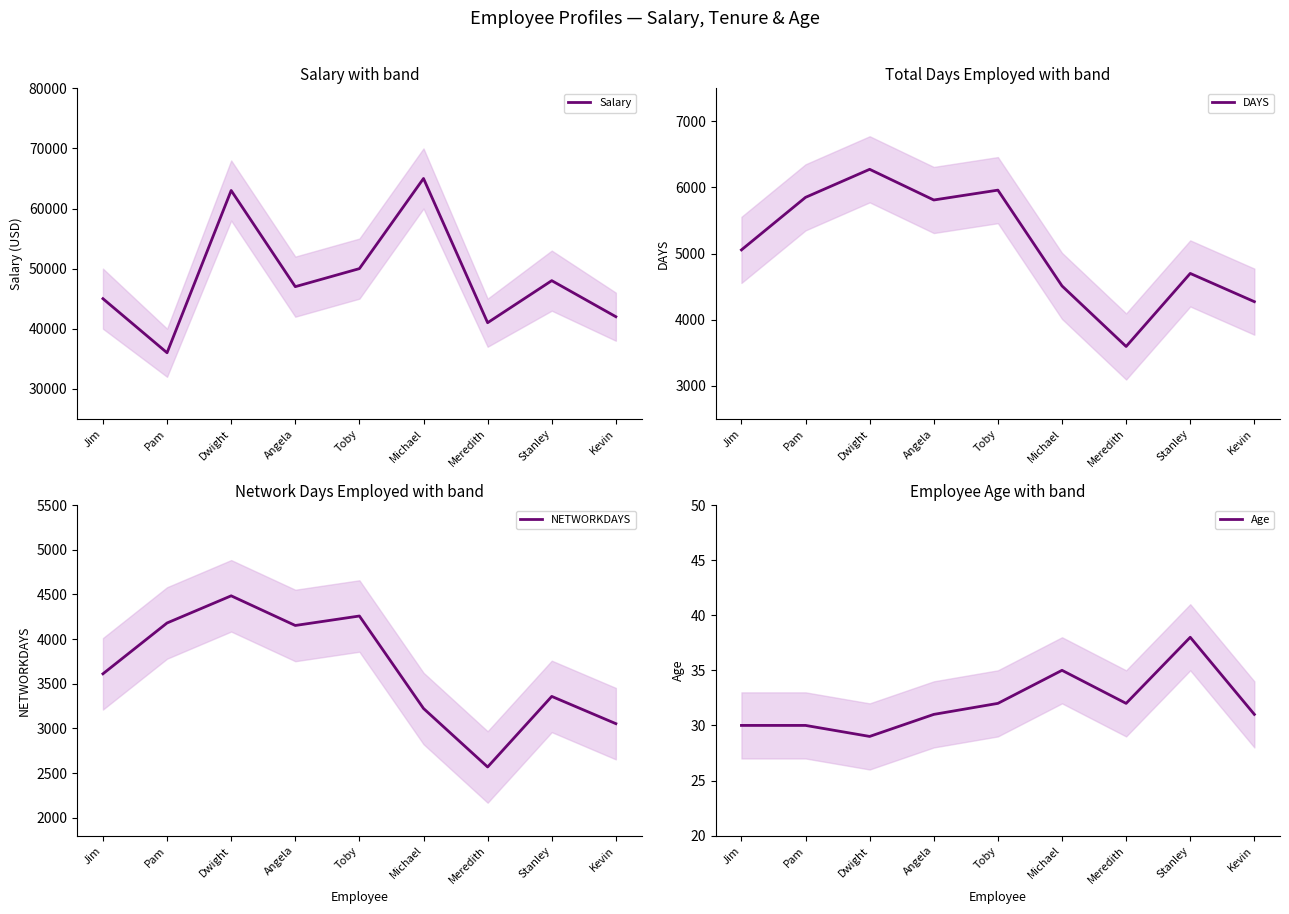

In Salary, how many points are lower than both neighbors (excluding endpoints)?

3